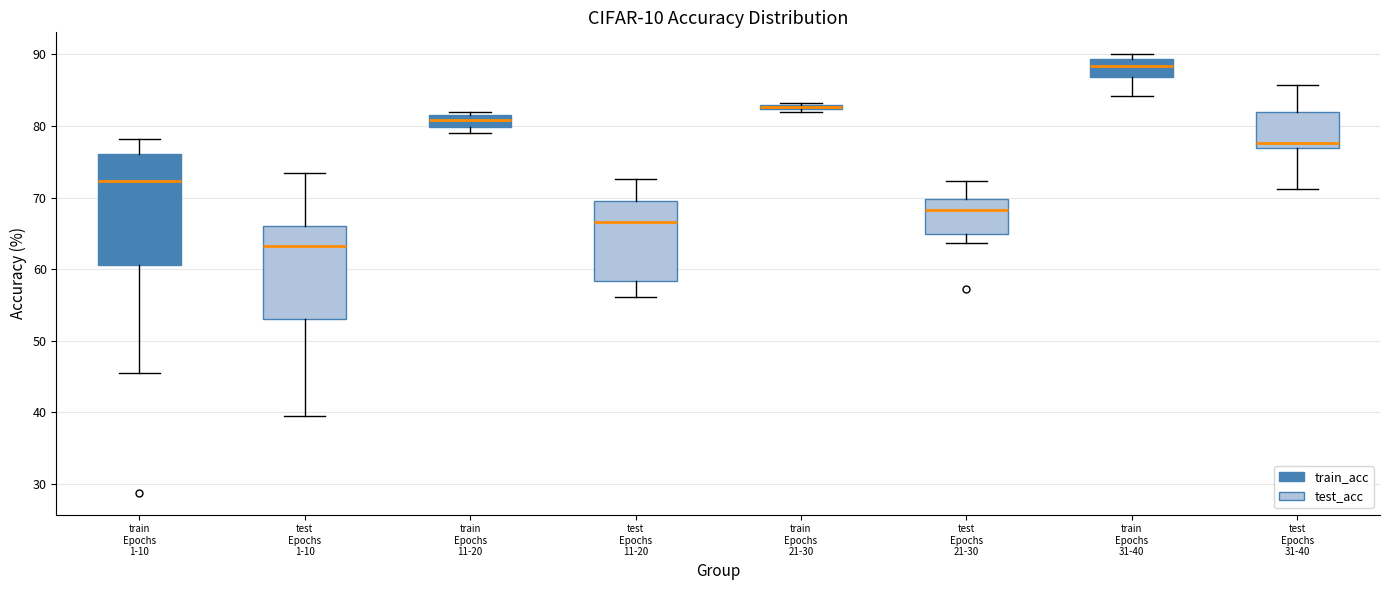

Which box's median line is the highest?

train Epochs 31-40